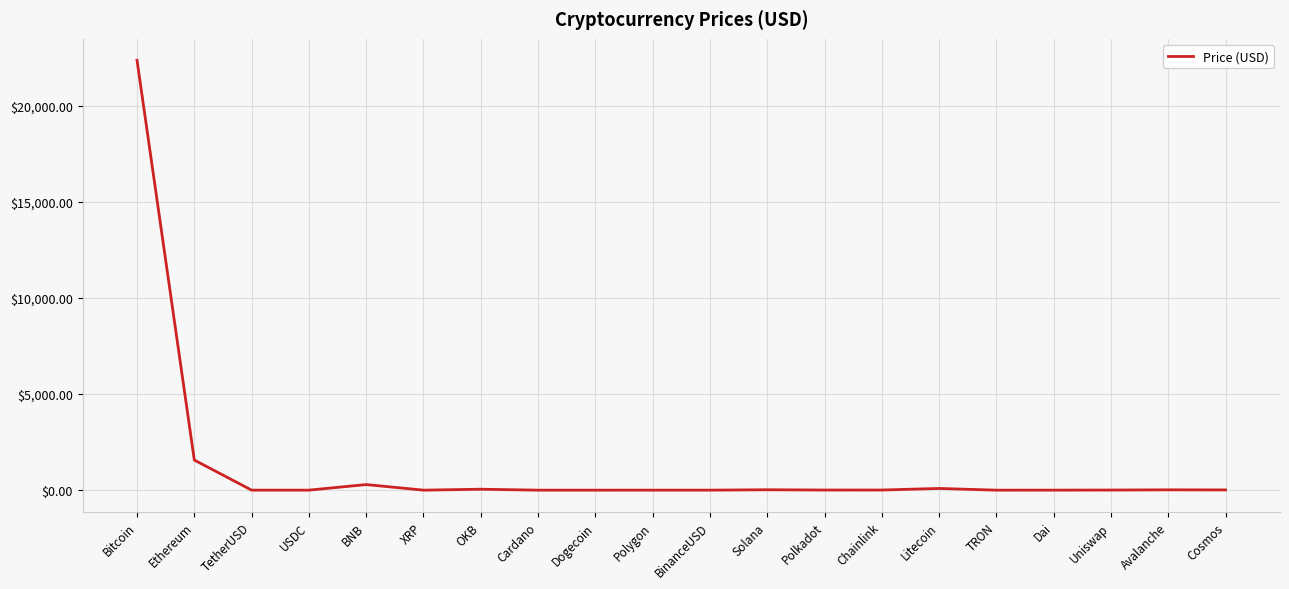

At which label does the data first exceed 6?

Bitcoin